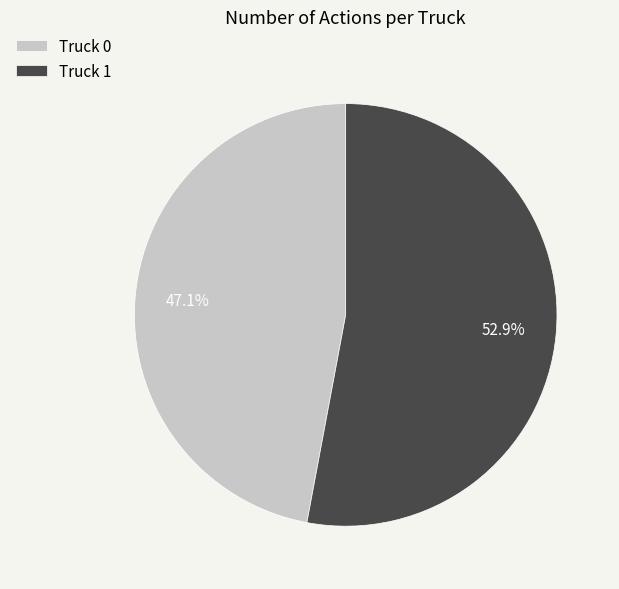

What is the ratio of the value at Truck 1 to the value at Truck 0?

1.1